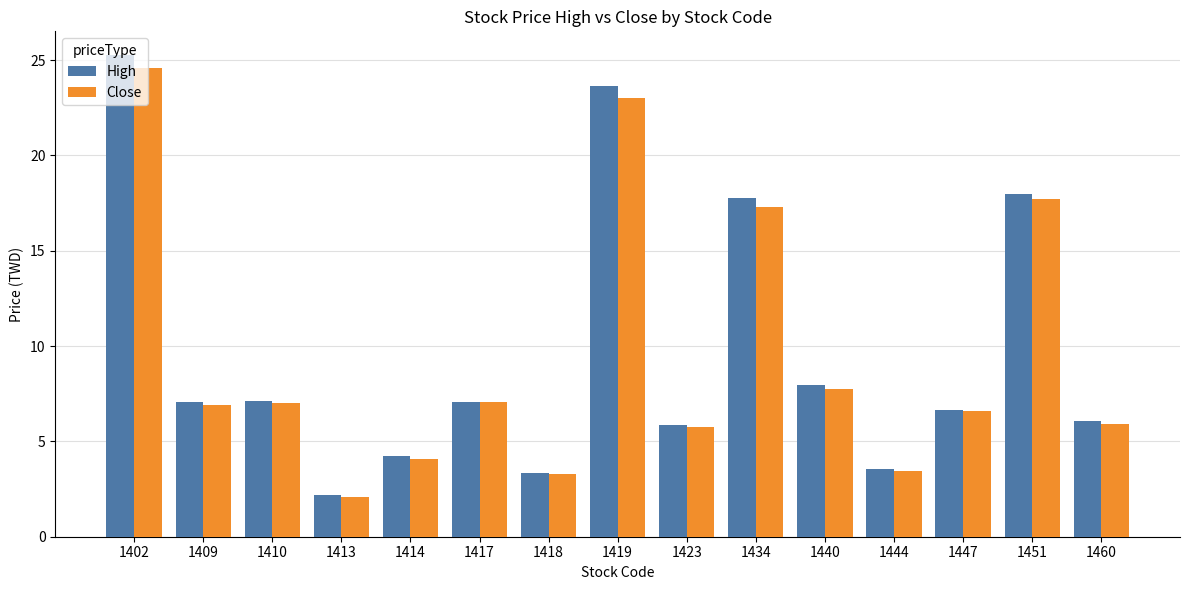

What is the sum of the High values at 1451 and 1413?

20.2